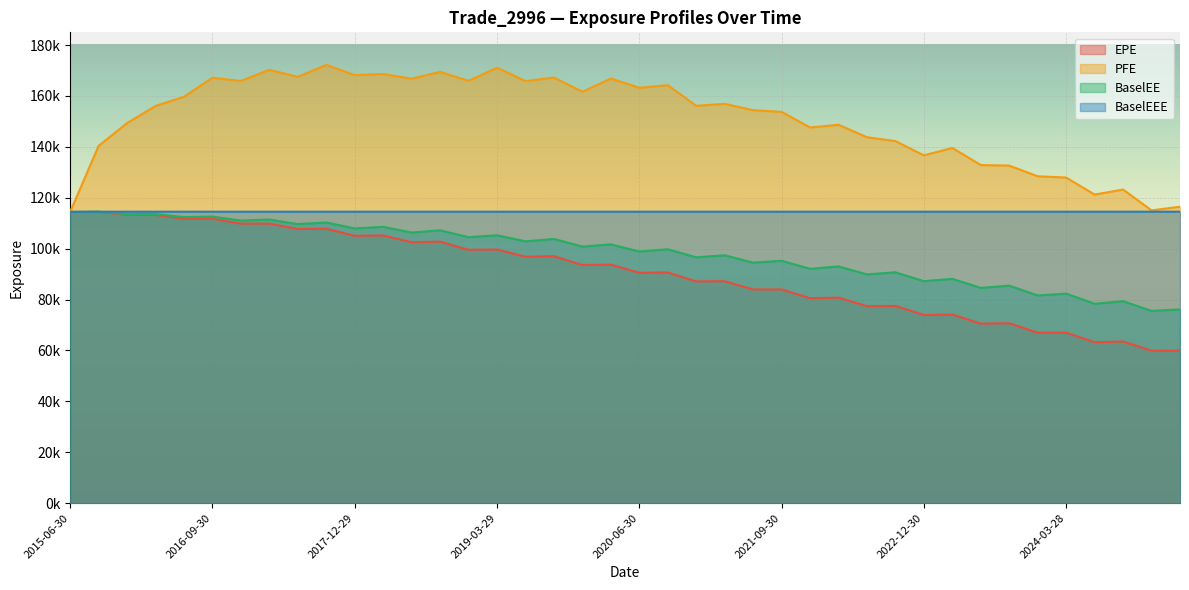

How many lines are shown in the chart?

4